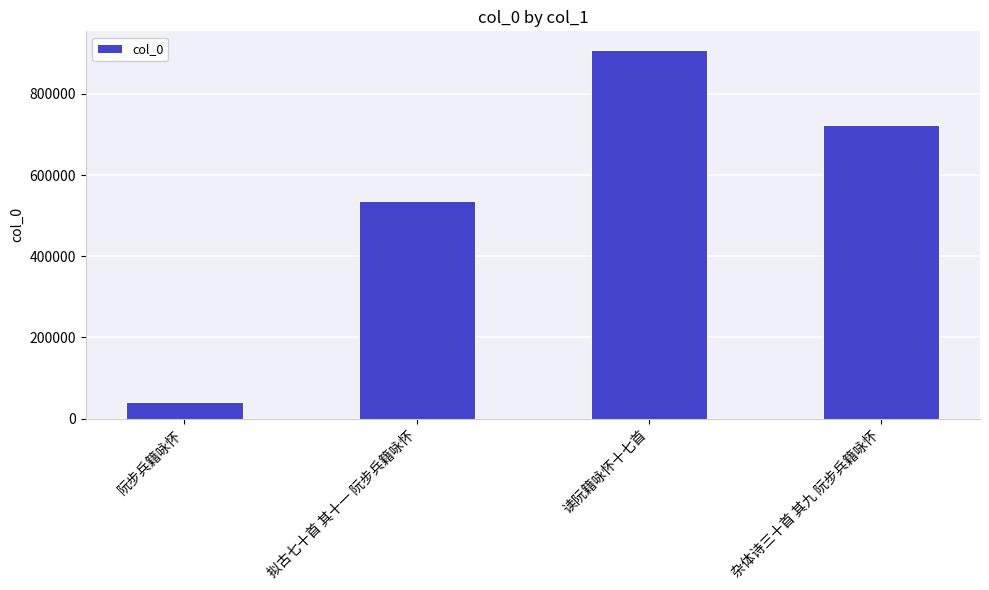

At which label does the data first exceed 722863?

读阮籍咏怀十七首